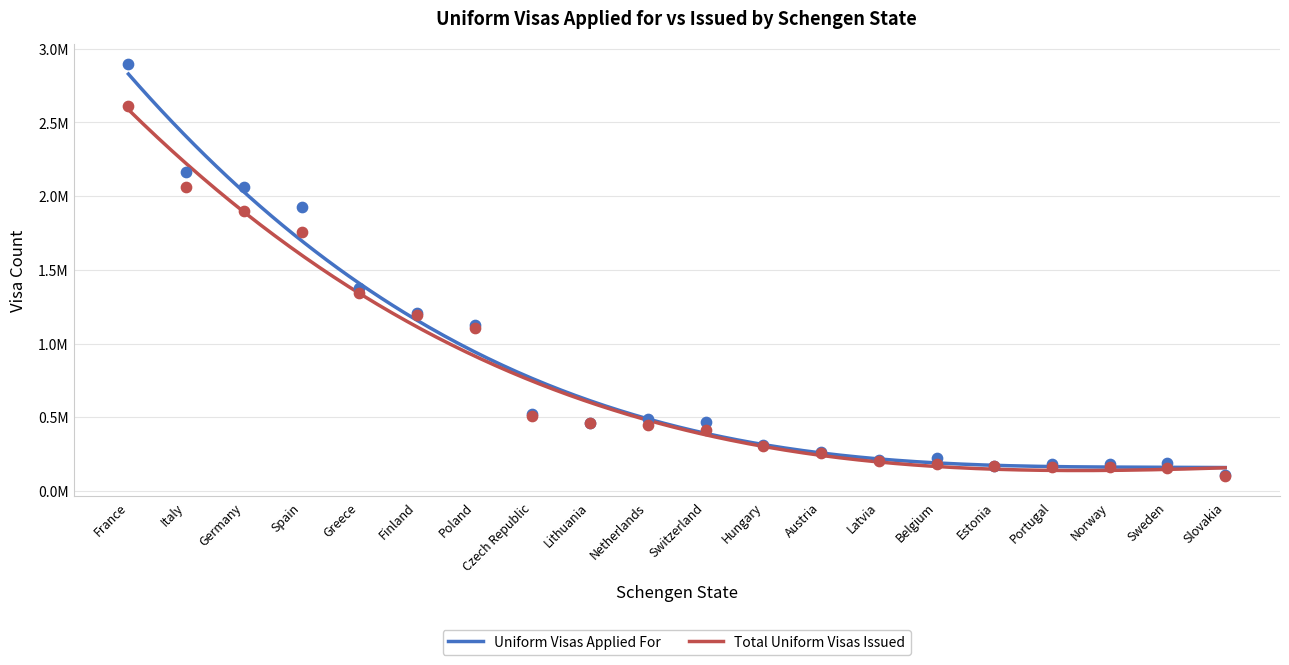

Is the value of Uniform visas applied for at Spain greater than the value of Total uniform visas issued at Estonia?

Yes